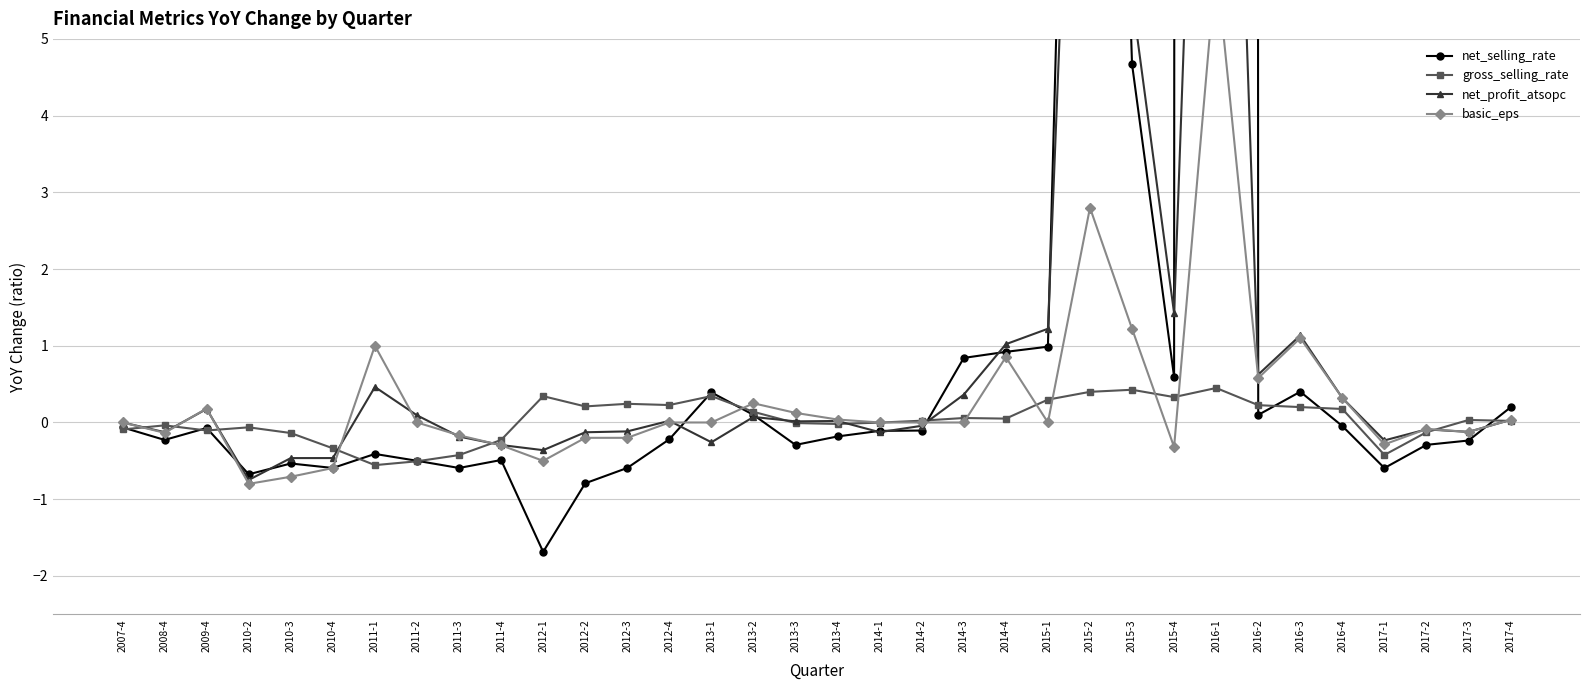

Does the chart display data point markers on the line(s)?

Yes